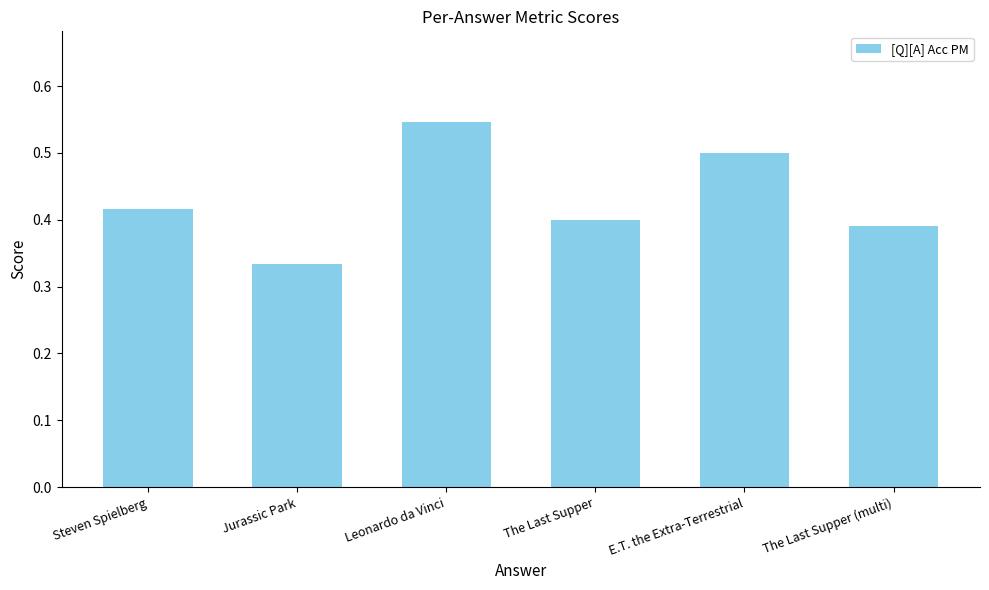

Which has a higher value, E.T. the Extra-Terrestrial or The Last Supper?

E.T. the Extra-Terrestrial